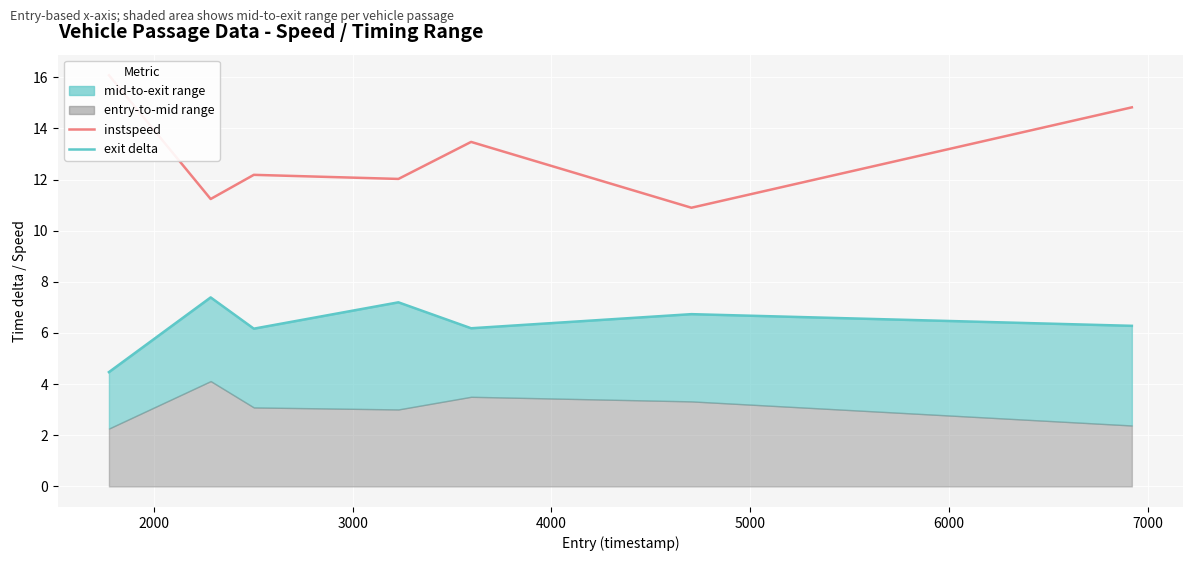

Where does the exit delta series first go above 6?

2000